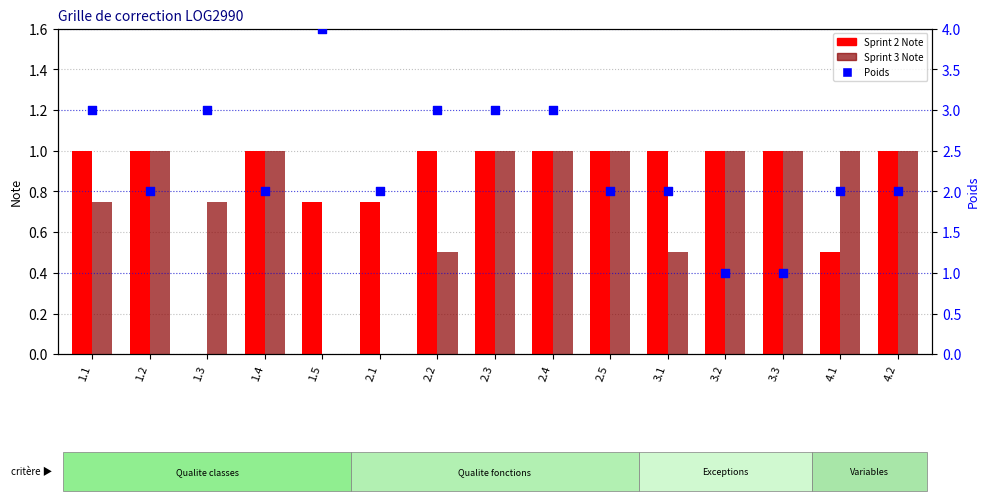

Is the value of Poids (weight) at 4.1 greater than the value of Sprint 3 Note at 3.1?

Yes